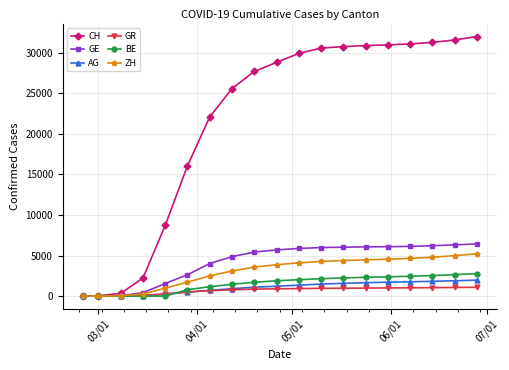

Which series has the largest total across all categories?

CH